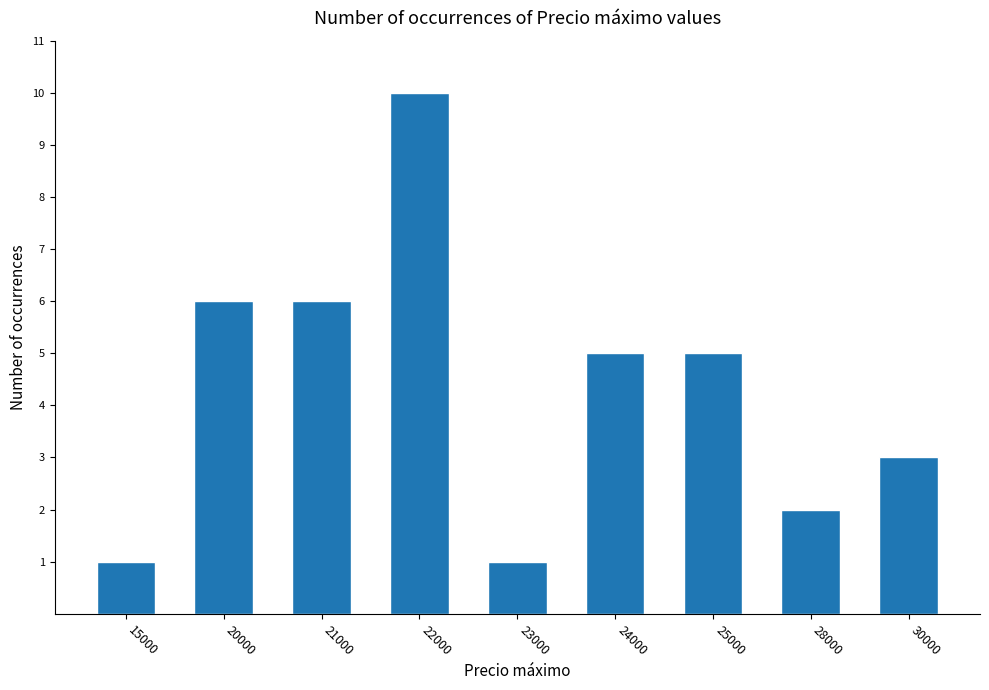

True or false: the data shows 6 at 20000.

True